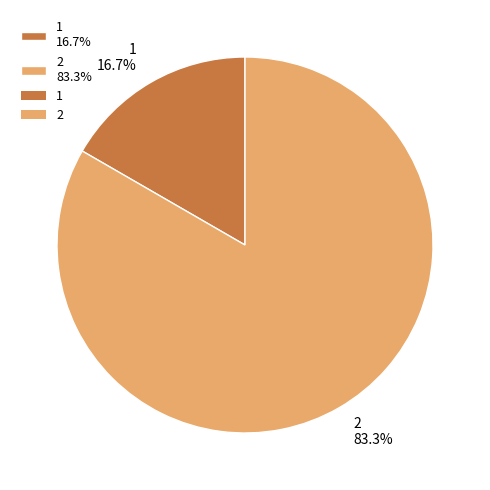

Is the sum of 1 and 2 greater than half?

Yes